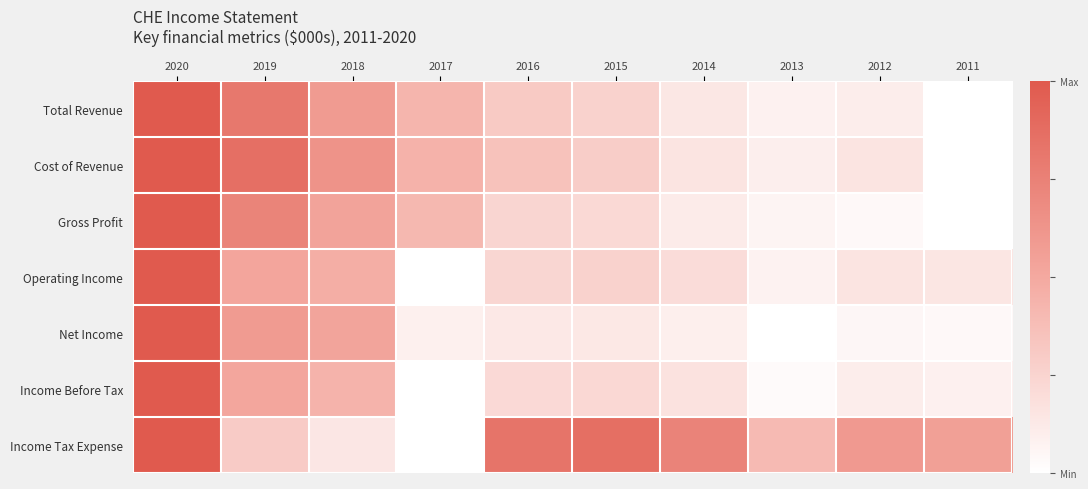

Which has a higher value, 2017 or 2013?

2017